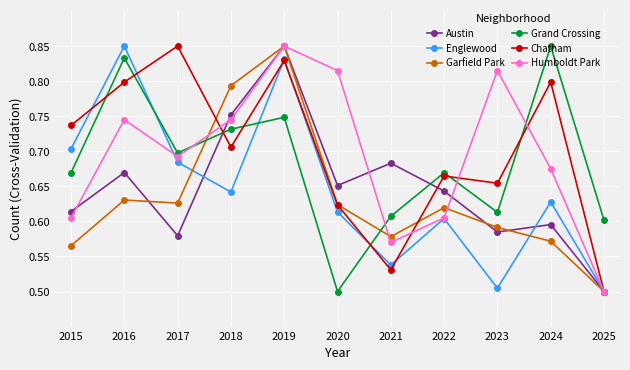

What is the difference between the Austin values at 2025 and 2017?

0.1